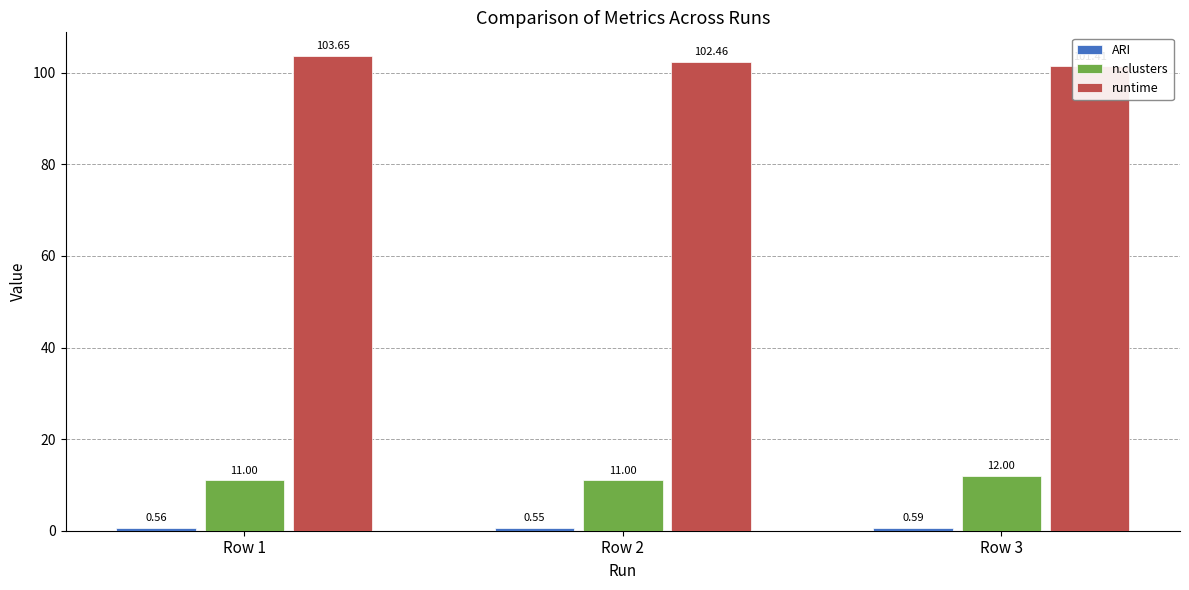

How many groups of bars are there?

3